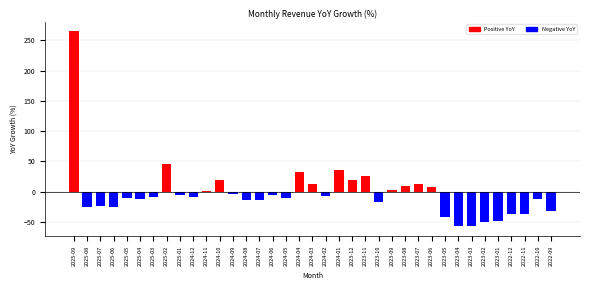

Where is the data nearest to the value 103?

2025-02